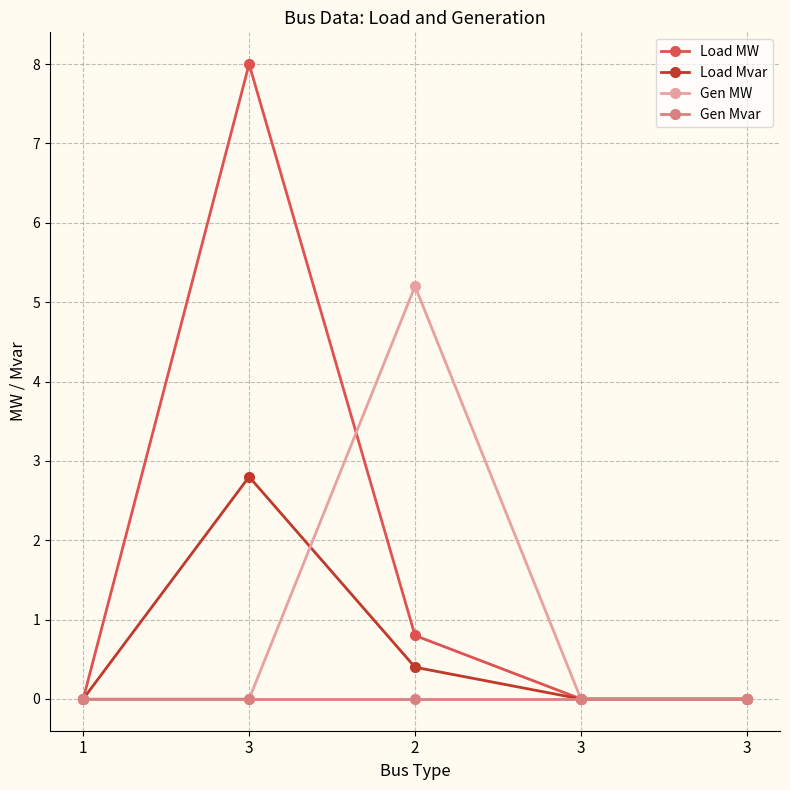

Which category has the lowest value in the Load Mvar series?

1